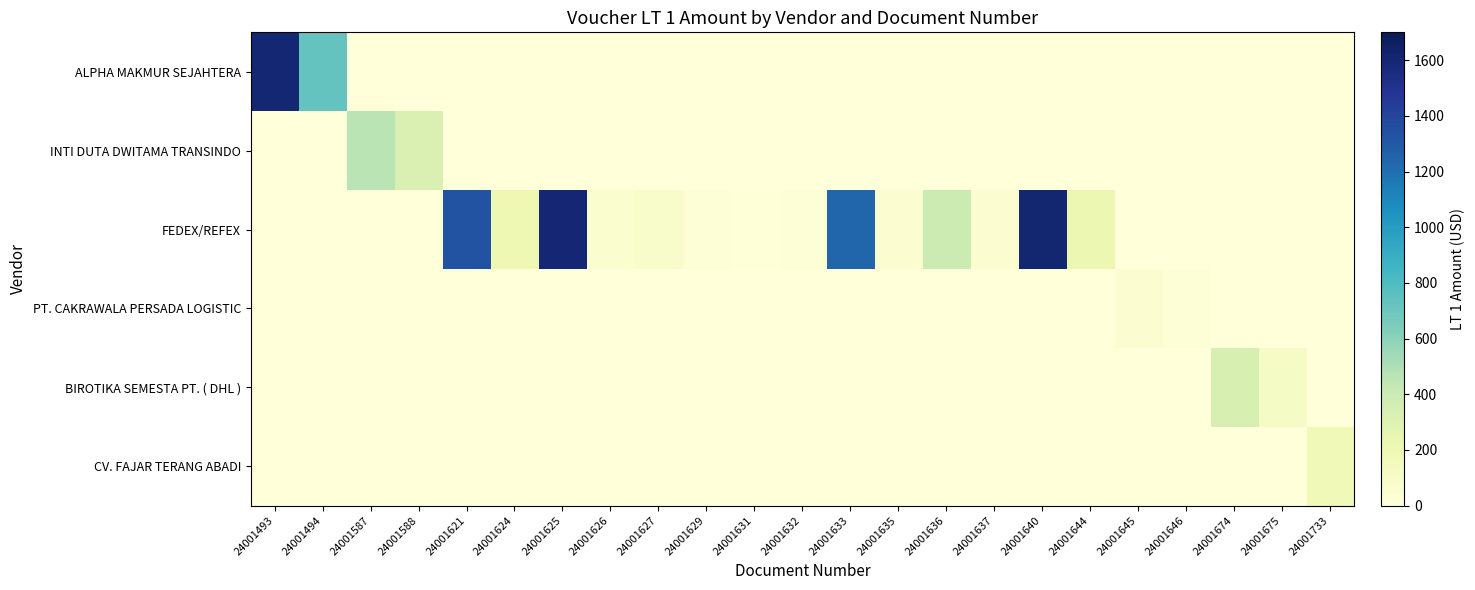

Which series has the largest total across all categories?

FEDEX/REFEX